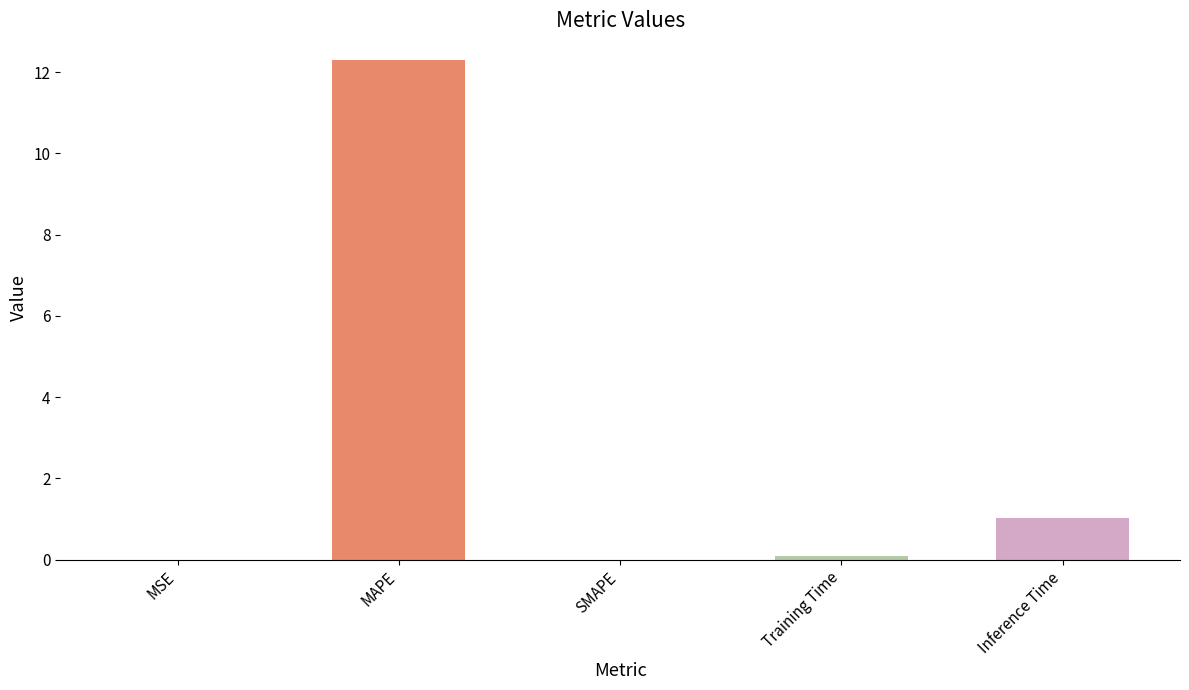

Where is the data nearest to the value 6?

Inference Time